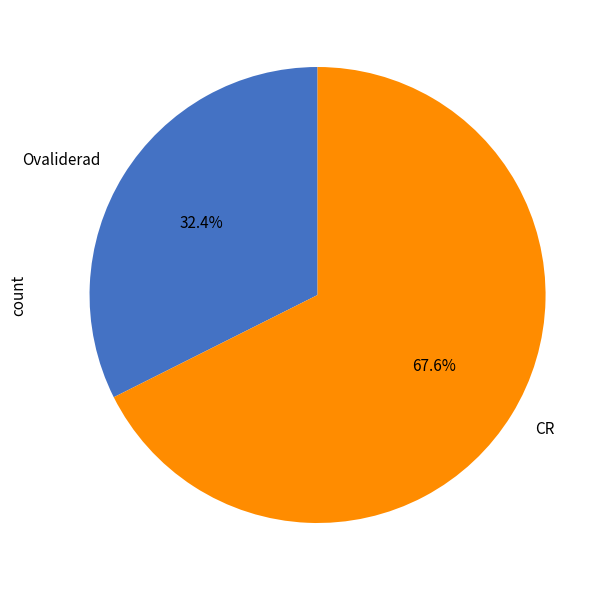

How much of the chart is everything except CR?

32.4%